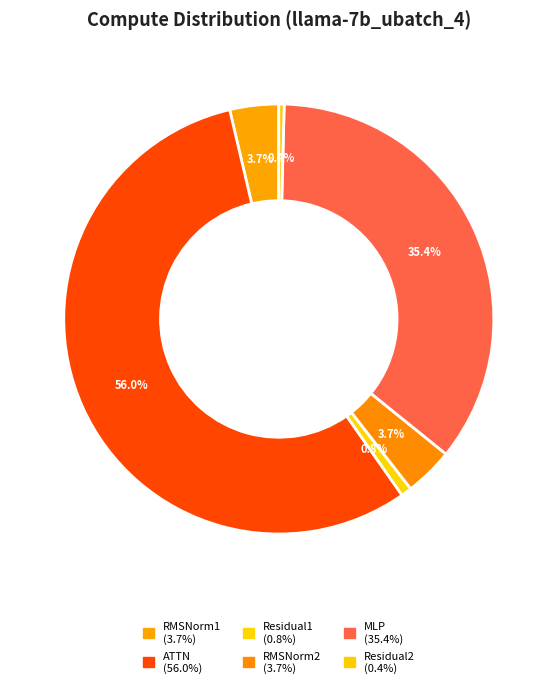

What percentage is NOT represented by ATTN?

44.0%